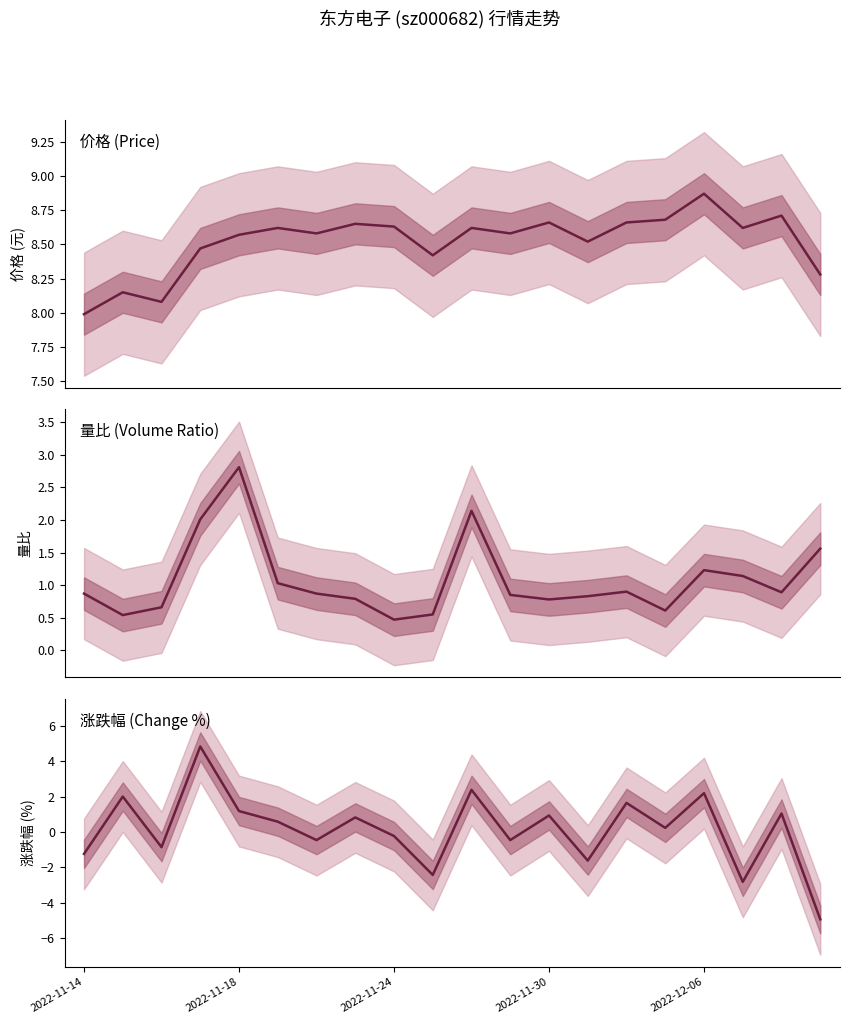

What is the difference between the maximum and second lowest values in the 涨跌幅% series?

7.7